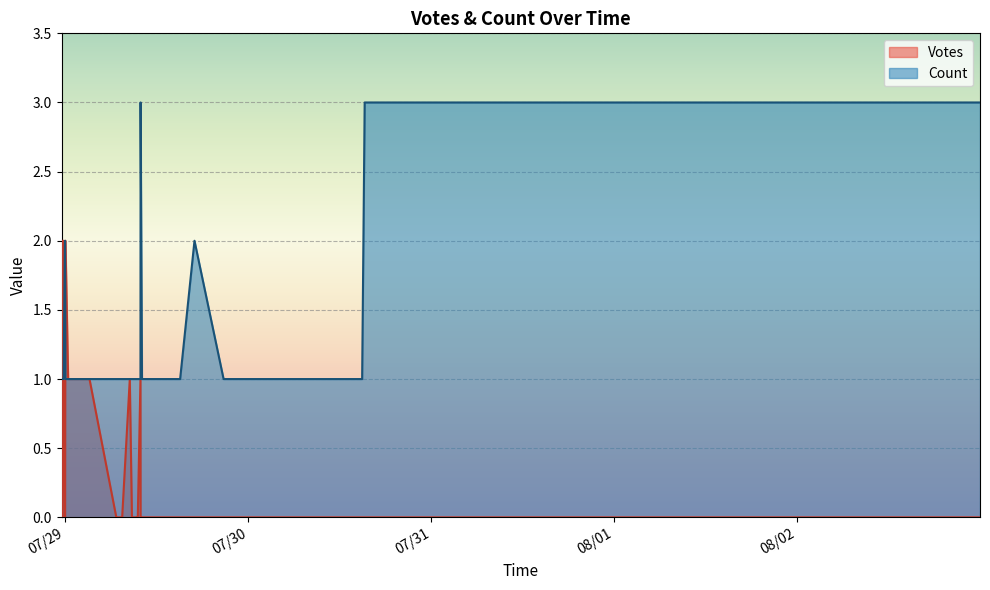

What is the sum of the Count values at 2019-07-28 23:37 and 2019-07-29 10:38?

2